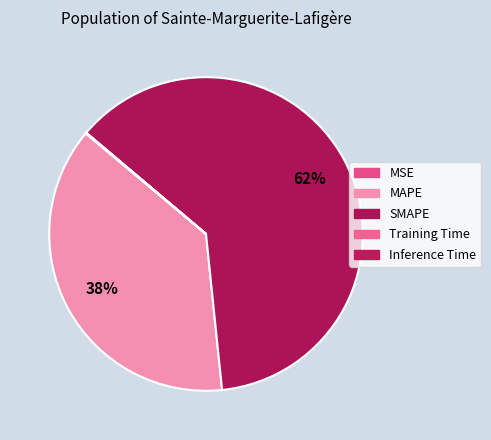

Is there a majority slice in this chart?

Yes